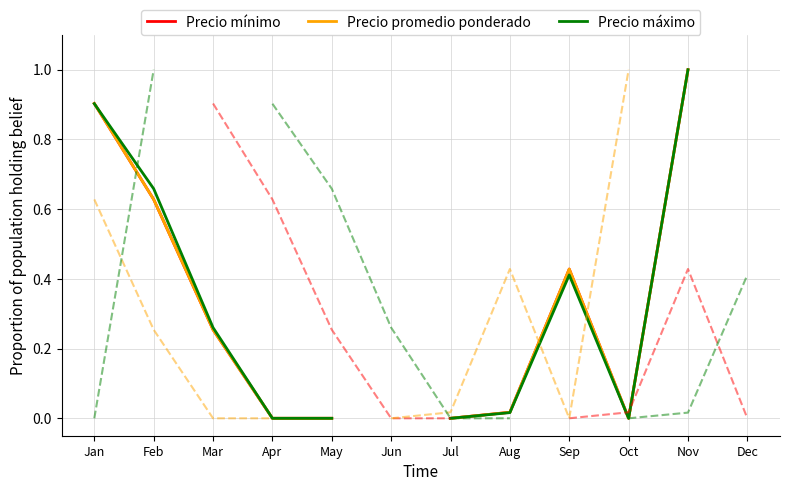

What is the difference between the Precio mínimo values at Sep and Jan?

0.5